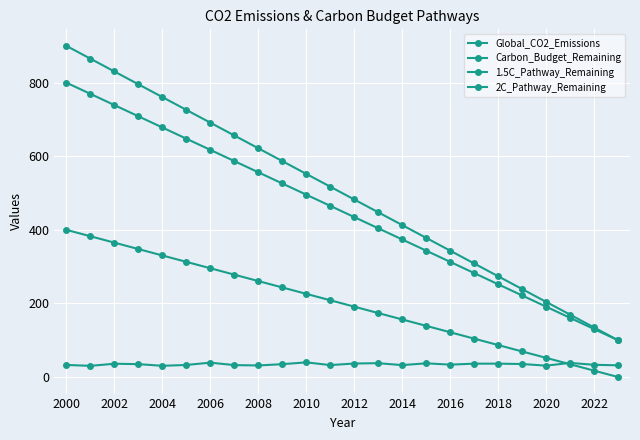

How many lines are shown in the chart?

4